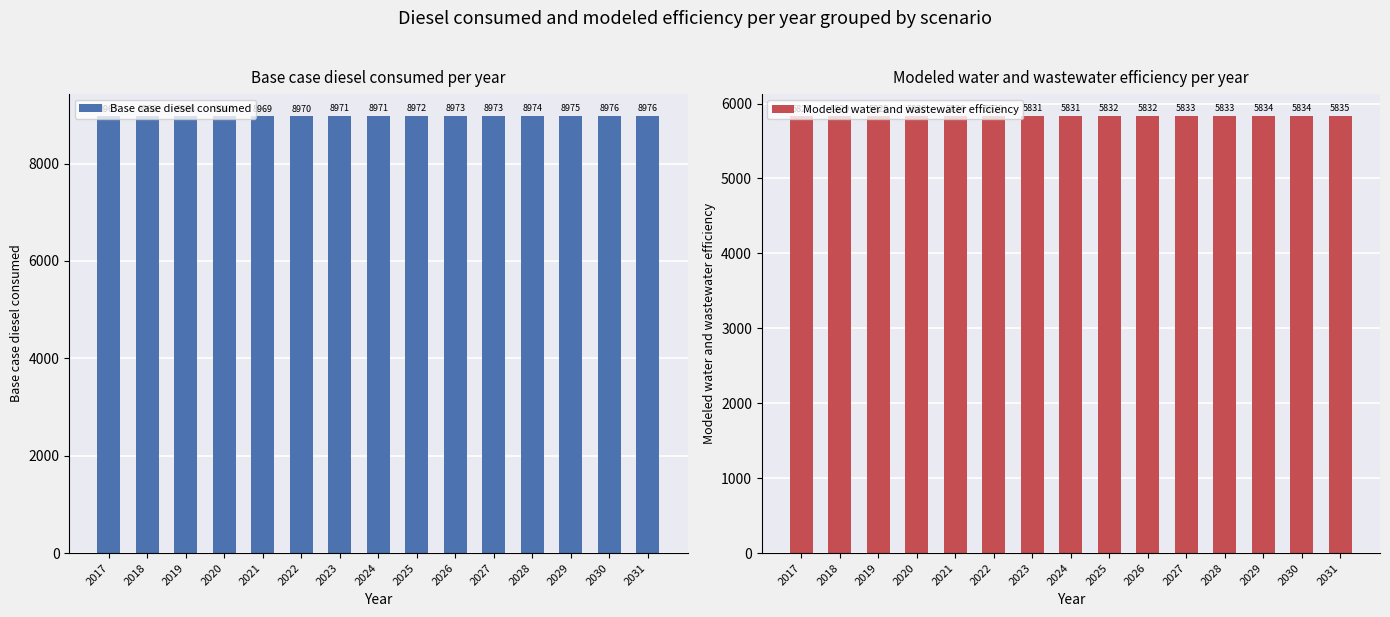

Is the value of Modeled water and wastewater efficiency at 2026 greater than the value of Base case diesel consumed at 2019?

No